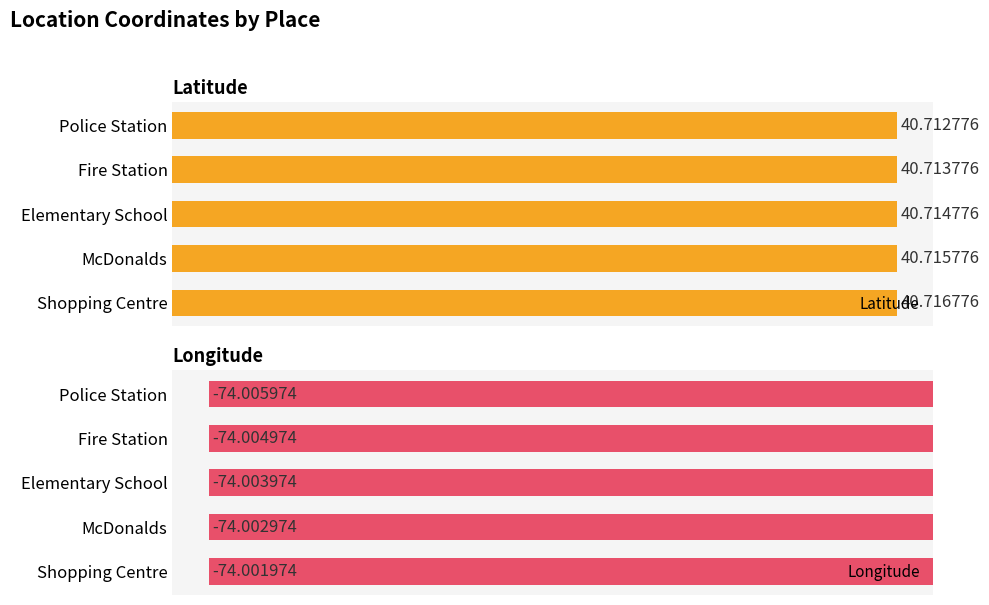

Count the number of categories in the chart.

5